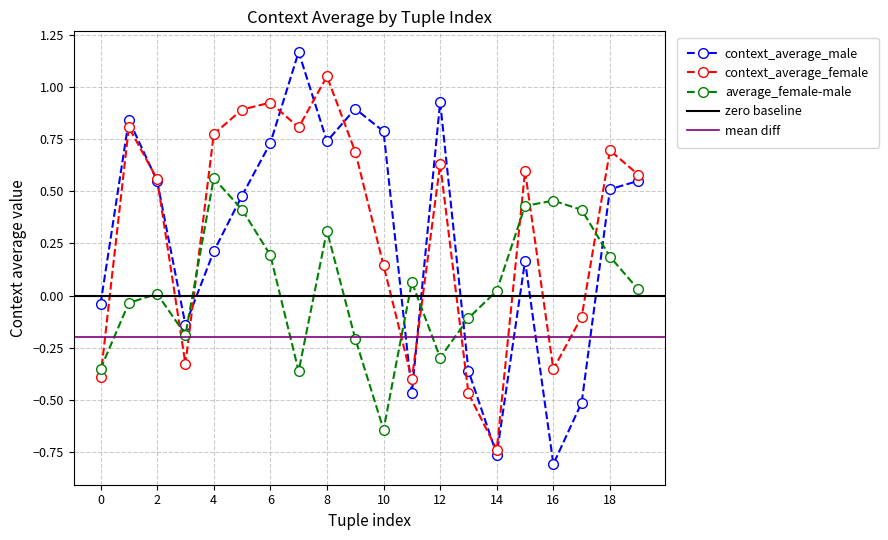

Reading left to right, extract all data points from this chart.

context_average_male: 0=-0.0	1=0.8	2=0.5	3=-0.1	4=0.2	5=0.5	6=0.7	7=1.2	8=0.7	9=0.9	10=0.8	11=-0.5	12=0.9	13=-0.4	14=-0.8	15=0.2	16=-0.8	17=-0.5	18=0.5	19=0.6
context_average_female: 0=-0.4	1=0.8	2=0.6	3=-0.3	4=0.8	5=0.9	6=0.9	7=0.8	8=1.1	9=0.7	10=0.1	11=-0.4	12=0.6	13=-0.5	14=-0.7	15=0.6	16=-0.4	17=-0.1	18=0.7	19=0.6
average_female-male: 0=-0.4	1=-0.0	2=0.0	3=-0.2	4=0.6	5=0.4	6=0.2	7=-0.4	8=0.3	9=-0.2	10=-0.6	11=0.1	12=-0.3	13=-0.1	14=0.0	15=0.4	16=0.5	17=0.4	18=0.2	19=0.0